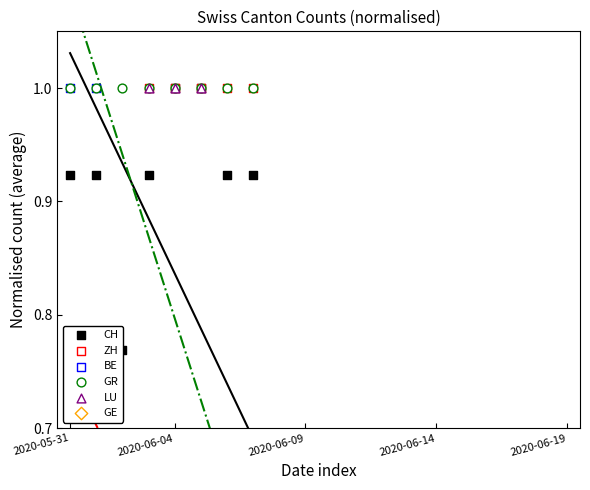

What are all the series names shown in the legend?

CH, ZH, BE, GR, LU, GE